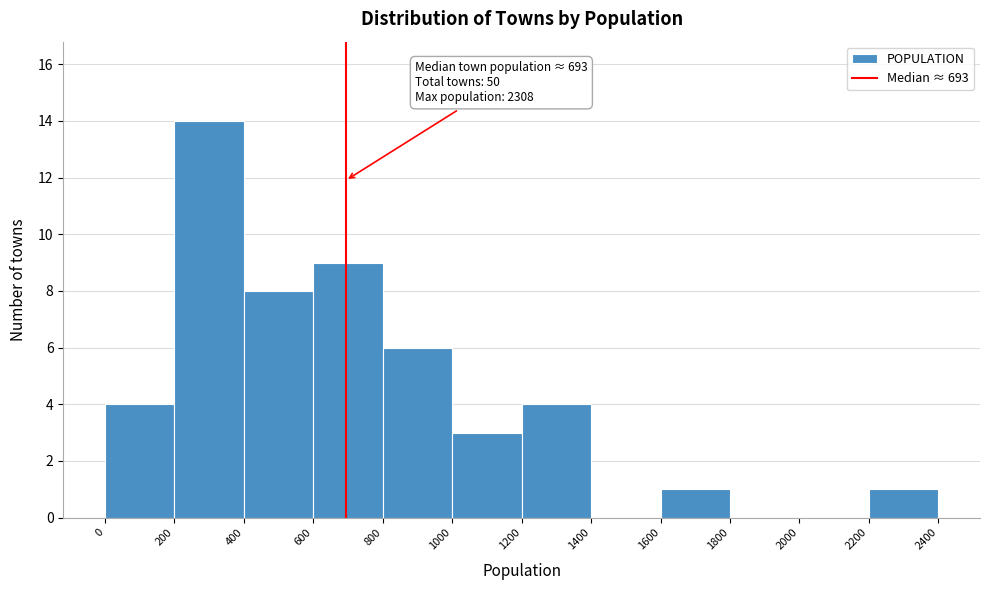

Which range on the x-axis has the tallest bar?

200 to 400